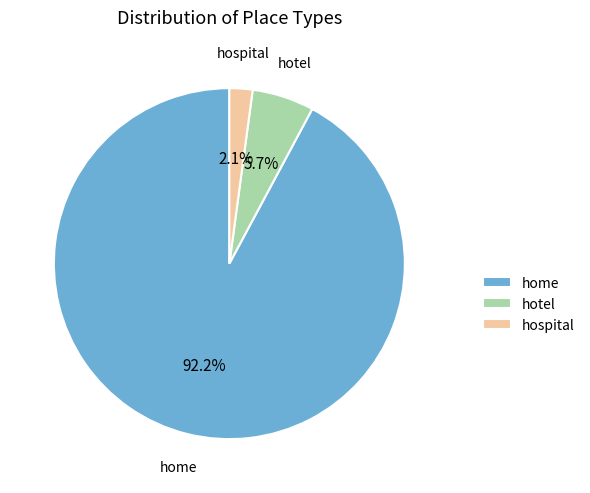

True or false: hotel accounts for 1% of the total.

False